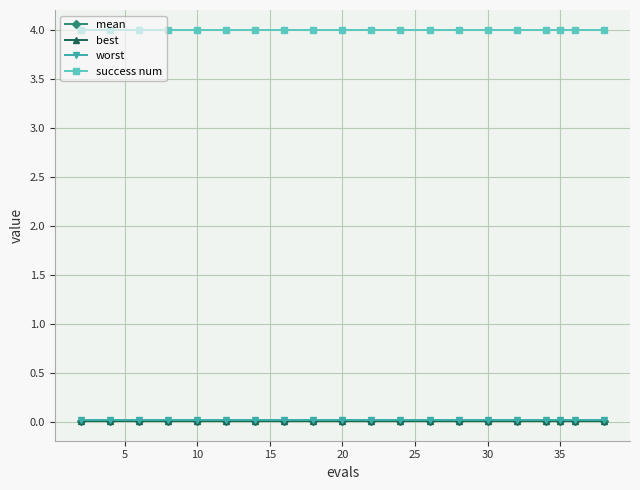

Does the chart display data point markers on the line(s)?

Yes